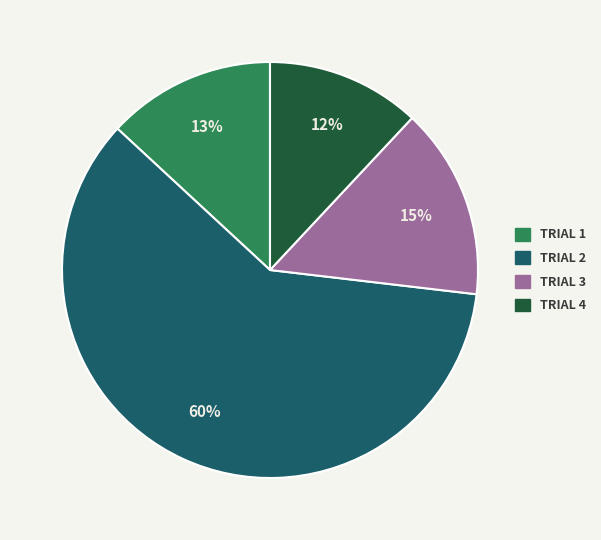

To the nearest percent, what is the difference between the largest and smallest slice percentages?

48%